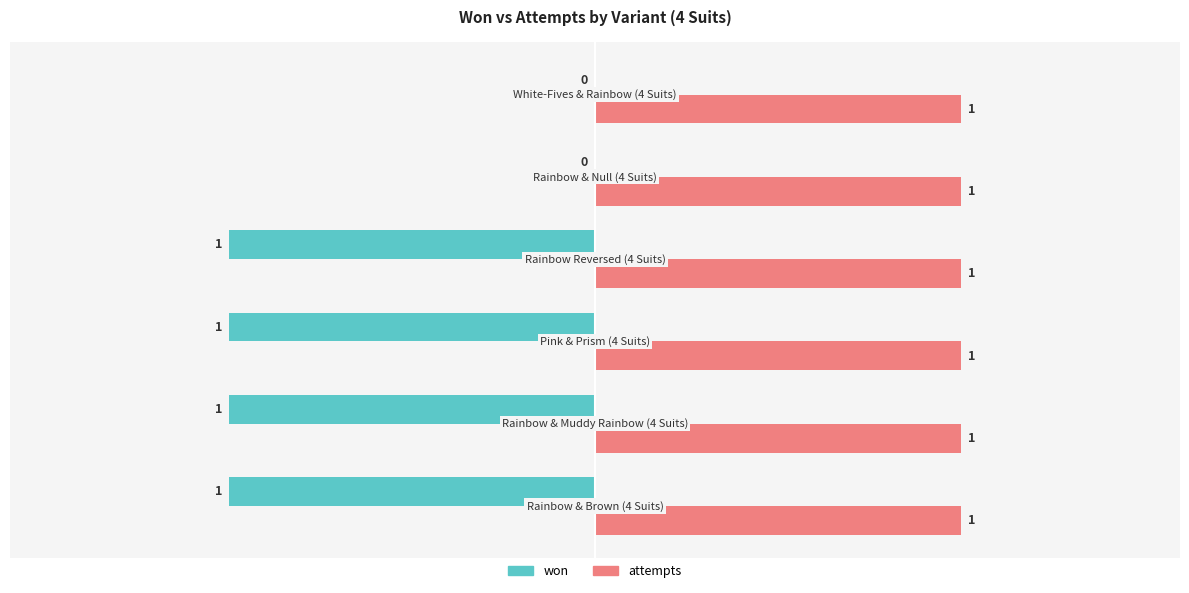

Rank the series by their average value, from highest to lowest.

attempts, won